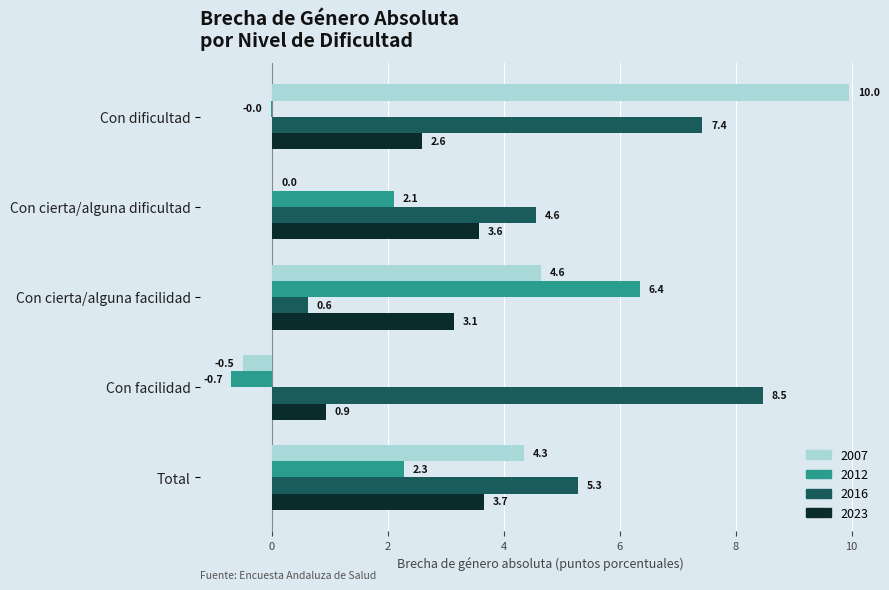

What value does the 2007 series have at Con cierta/alguna facilidad?

4.6